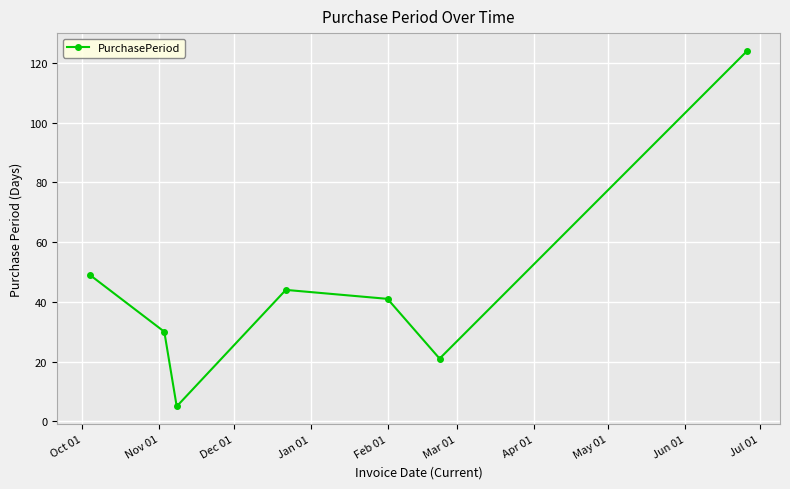

Reading left to right, what are all the values shown in this chart?

49	30	5	44	41	21	124